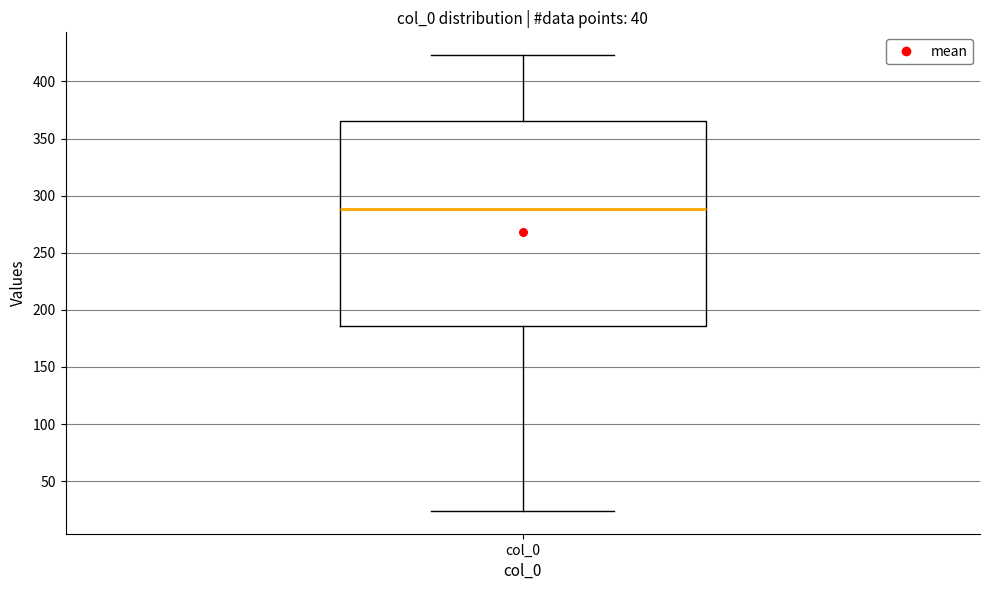

Transcribe this box plot: give where the median line is, the range the box spans, and where the two whiskers end, as read against the y-axis. The values are not printed on the chart, so give them approximately, as read against the axis.

median 290, box 185 to 365, whiskers 25 to 425